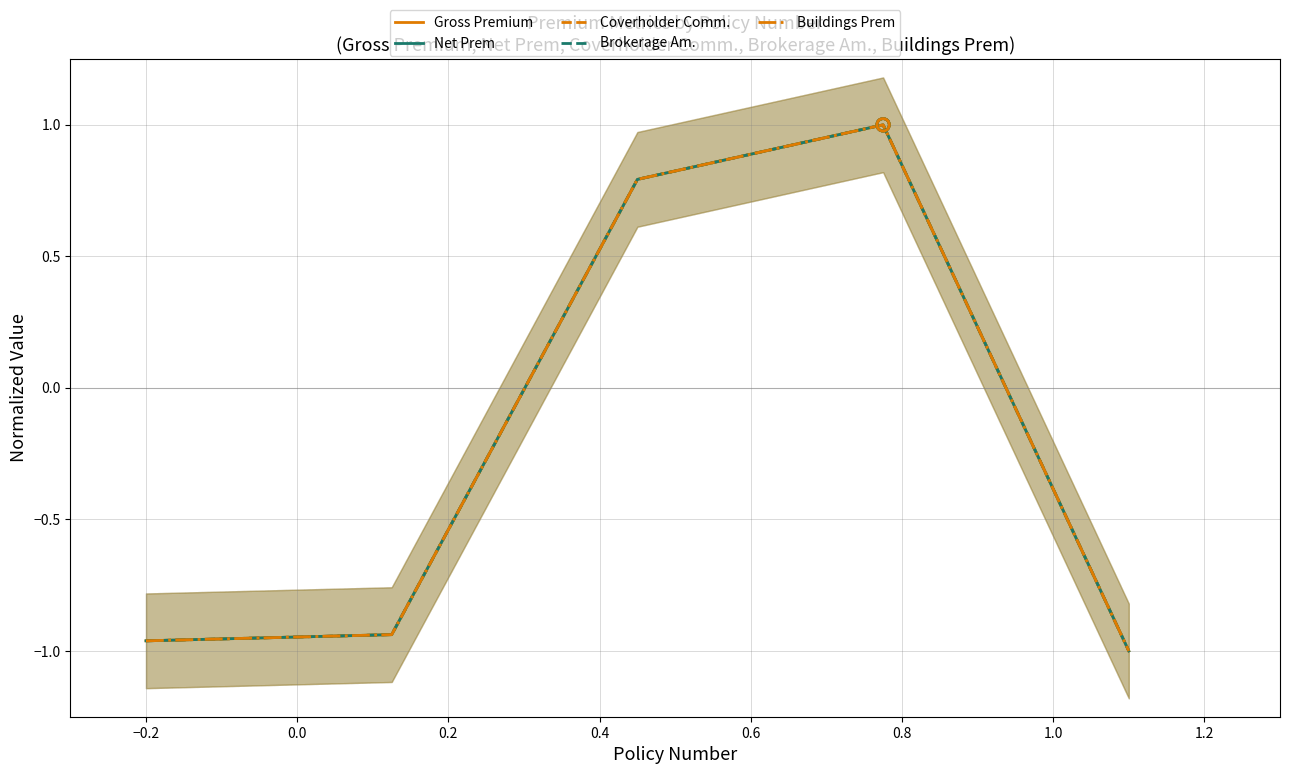

What are all the series names shown in the legend?

Gross Premium, Net Prem, Coverholder Comm., Brokerage Am., Buildings Prem